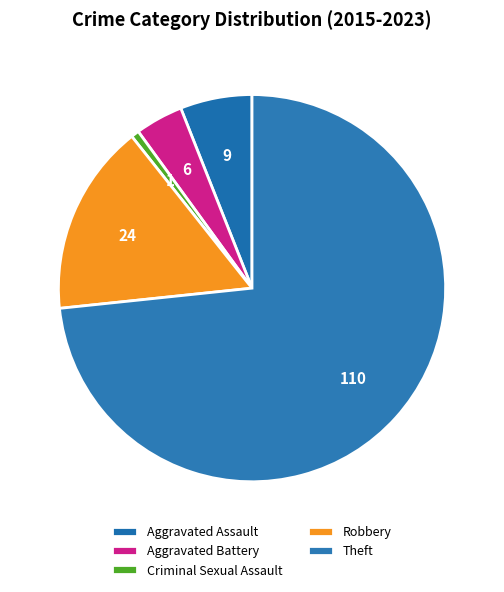

The Robbery slice represents 31% of the pie. True or false?

False